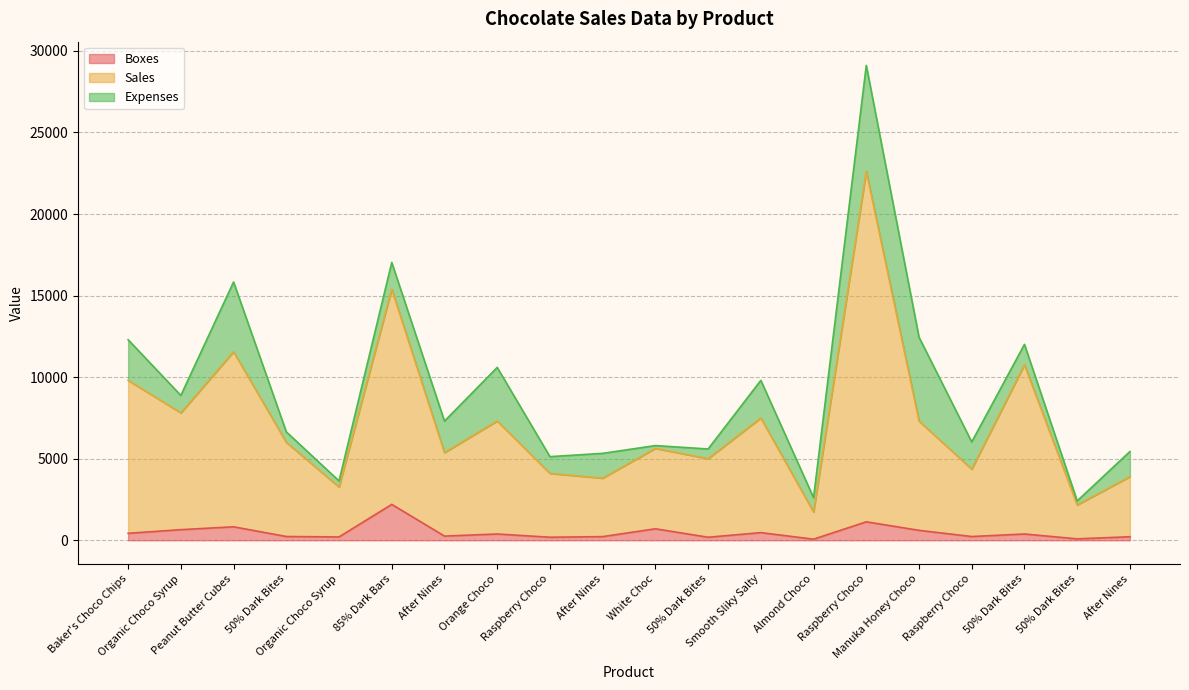

What is the difference between the Sales values at Organic Choco Syrup and Organic Choco Syrup?

4549